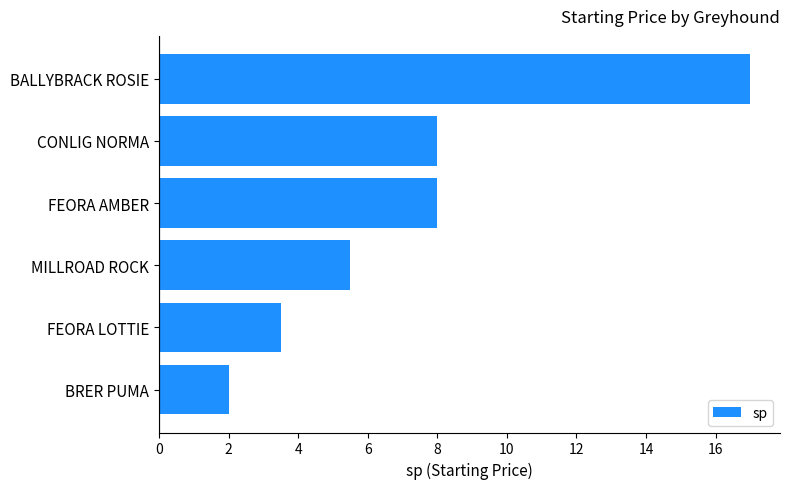

What is the change in value from BRER PUMA to BALLYBRACK ROSIE?

+15.0